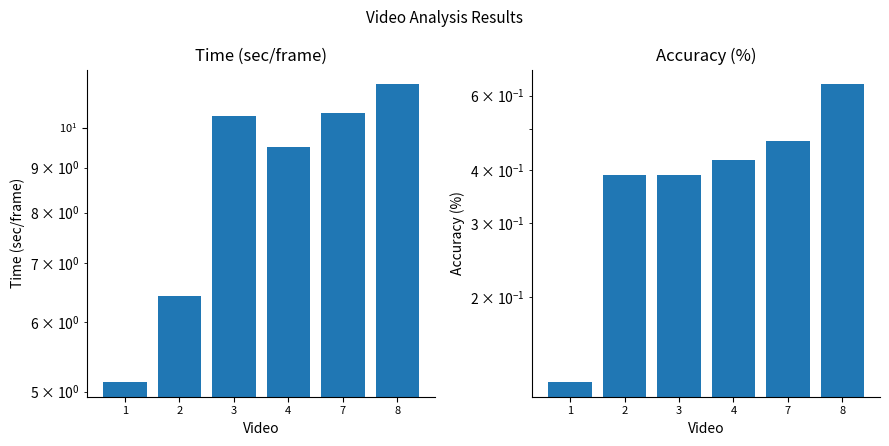

What is the difference between the second highest and second lowest values in the Time (sec/frame) series?

4.0